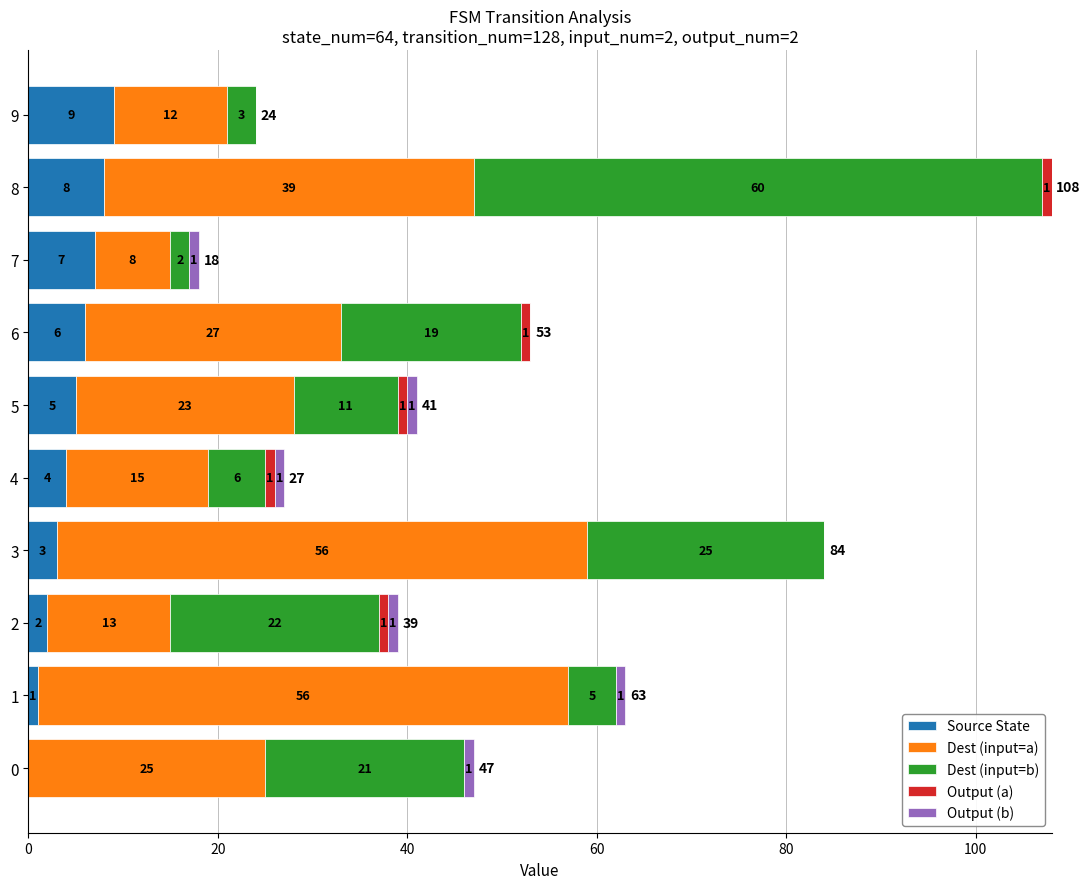

At which label is Source State closest to 4?

4